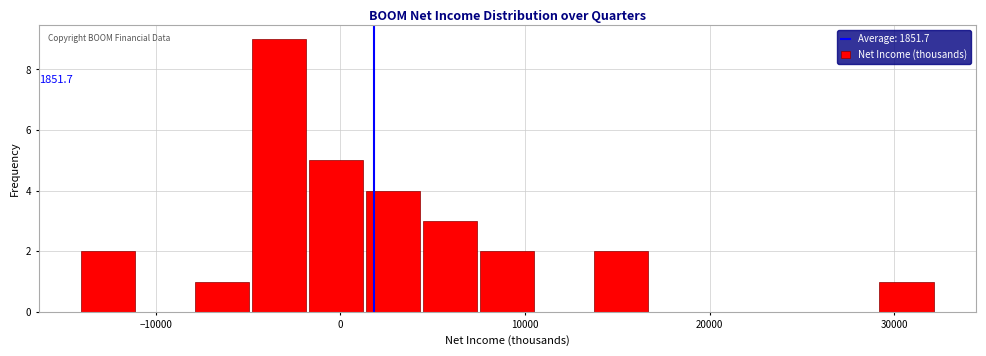

Read against the x-axis, roughly where is the centre of the tallest bar?

-3000